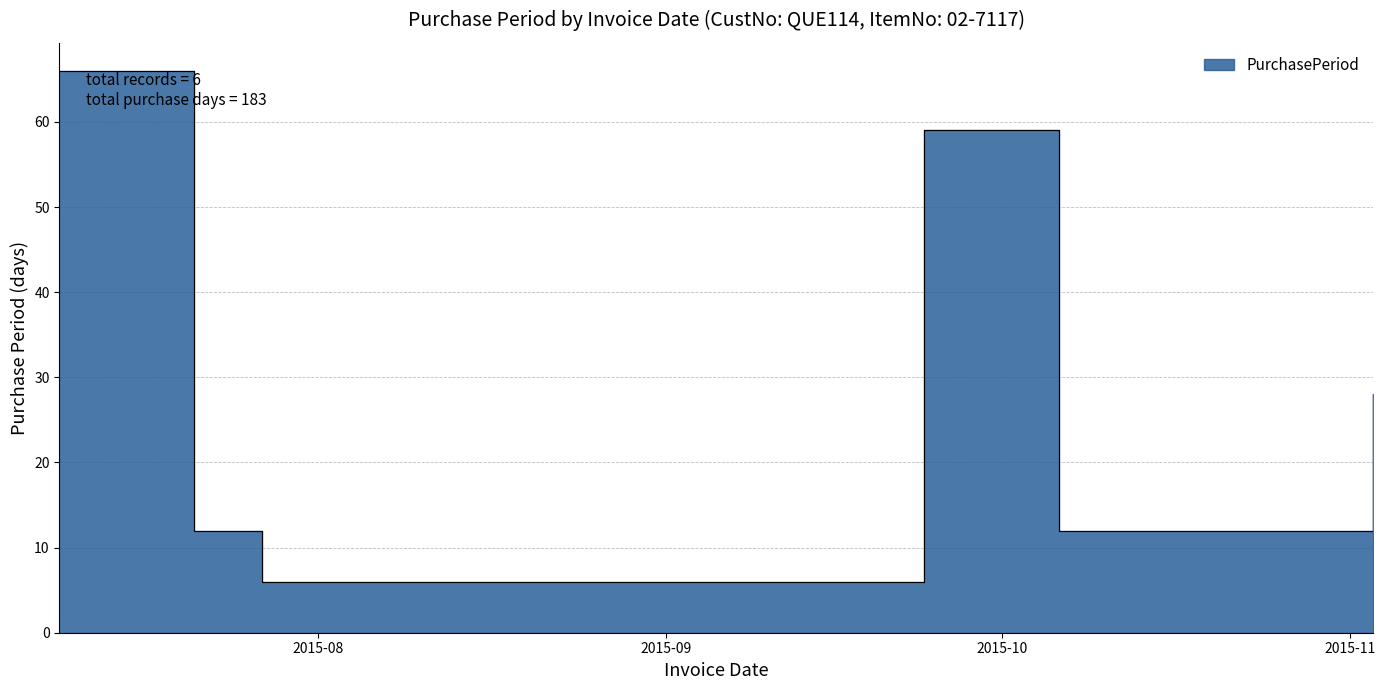

At which label does the data first exceed 28?

2015-07-09